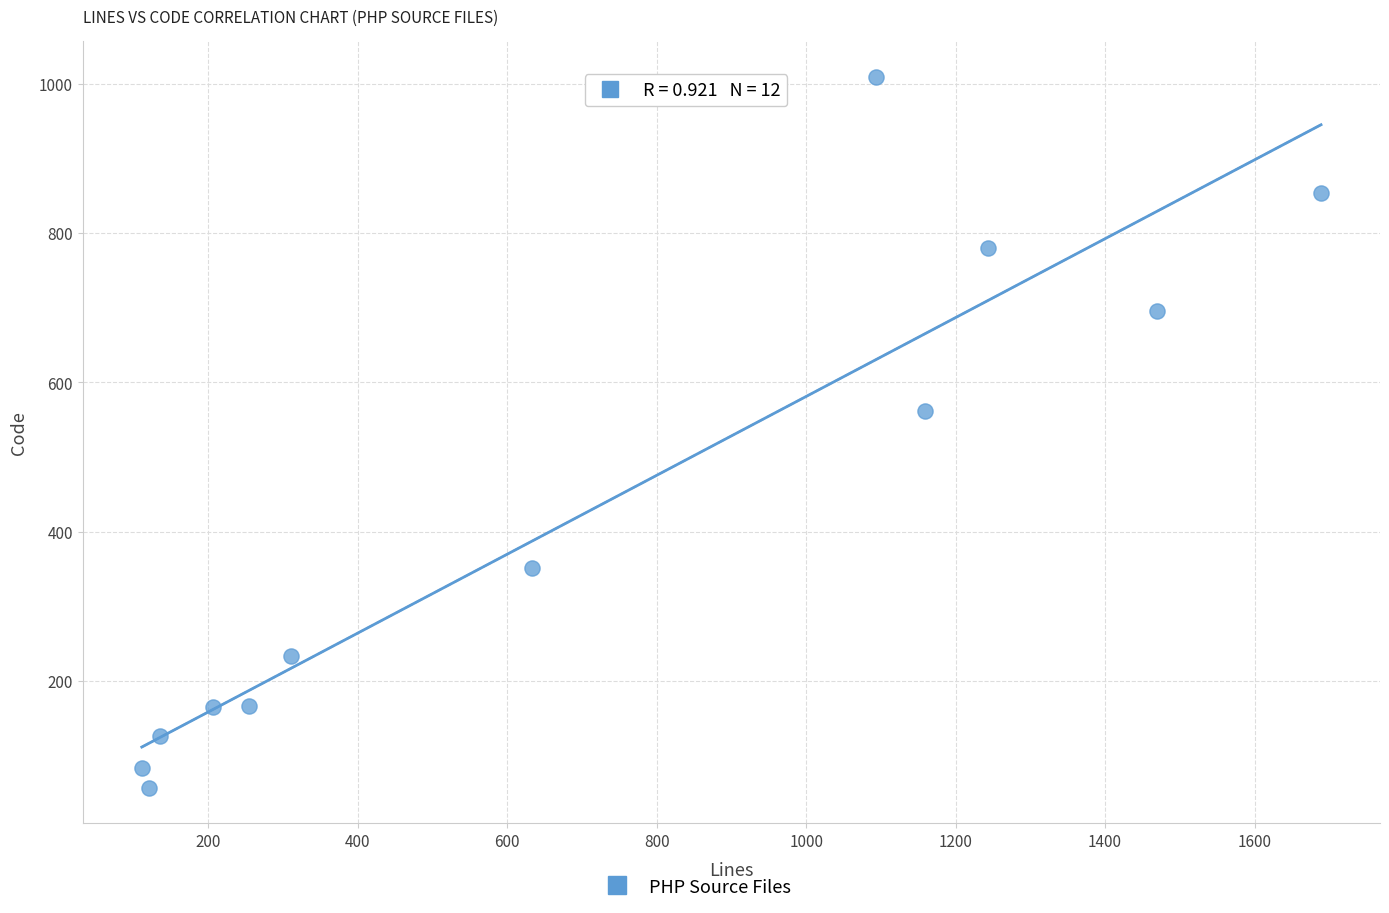

What is the average Y value?

424